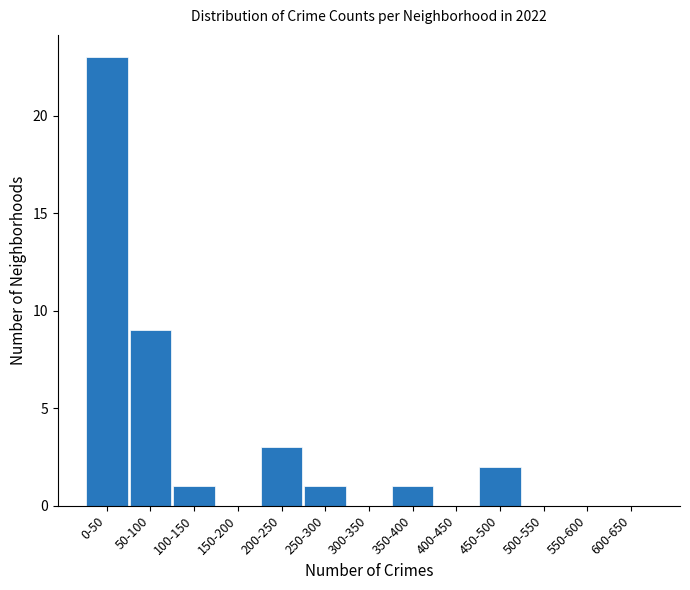

Reading left to right, what are all the values shown in this chart?

0-50=23	50-100=9	100-150=1	150-200=0	200-250=3	250-300=1	300-350=0	350-400=1	400-450=0	450-500=2	500-550=0	550-600=0	600-650=0